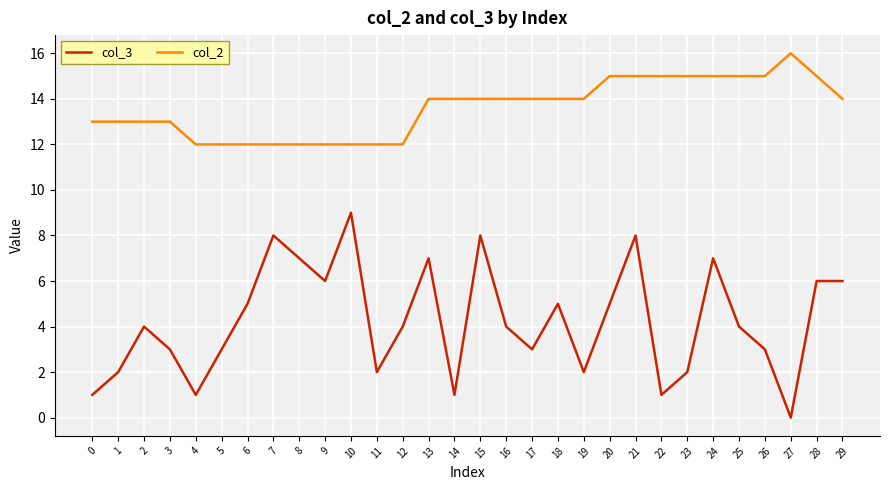

How many lines are shown in the chart?

2